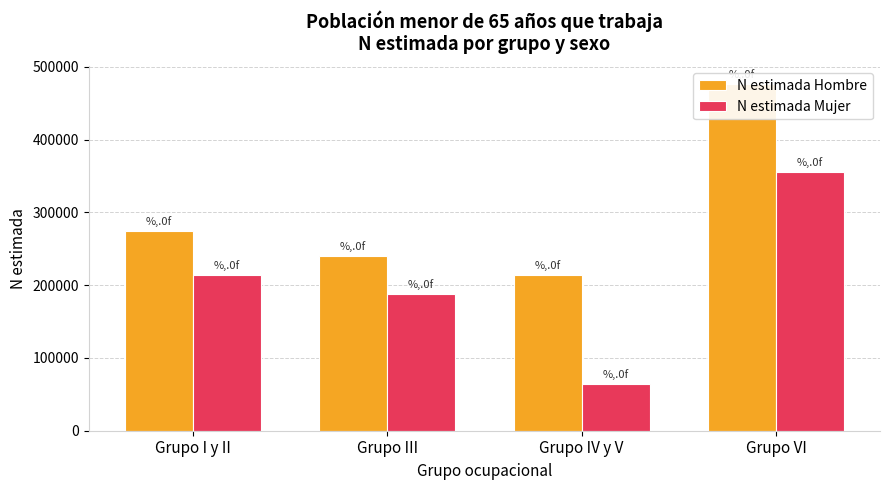

Is it true that N estimada Mujer equals 46560 at Grupo III?

False